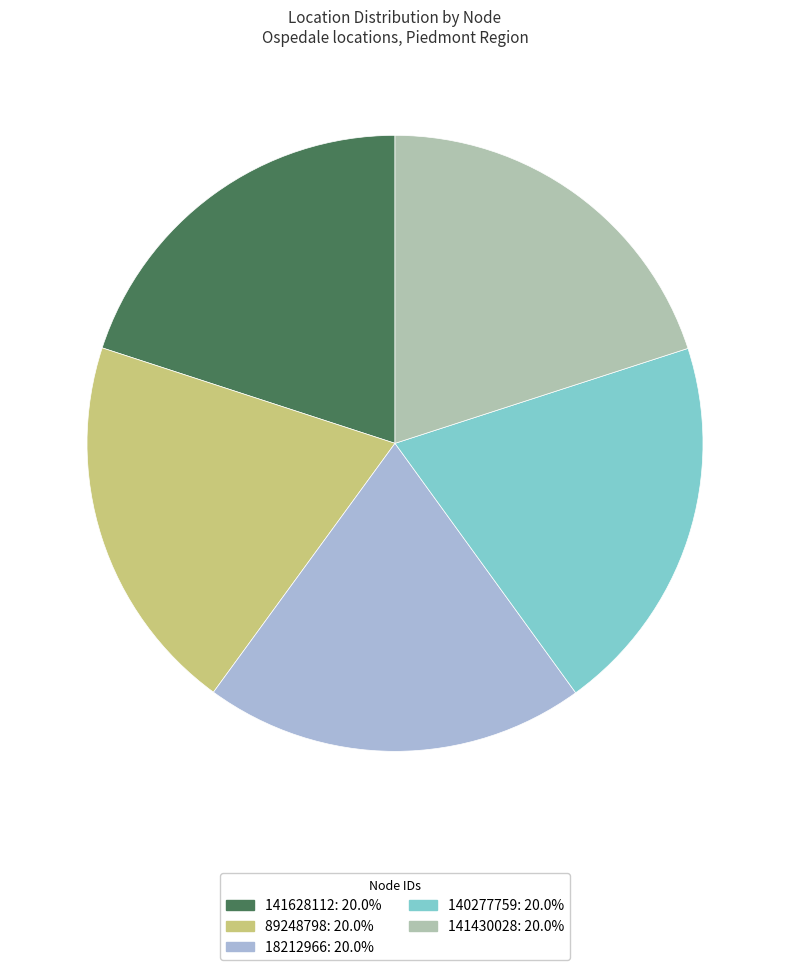

Does 89248798 represent more than half of the total?

No